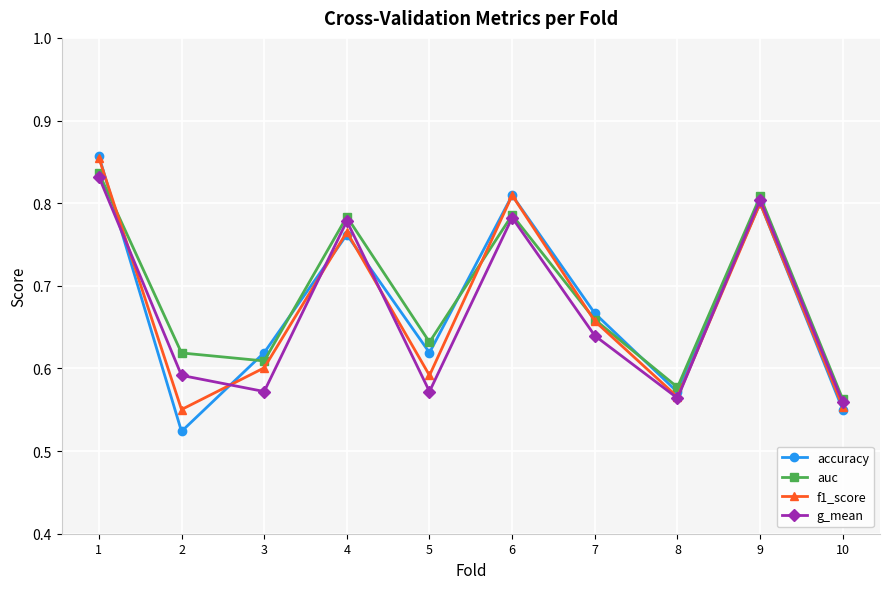

Which category has the lowest value across all series?

2